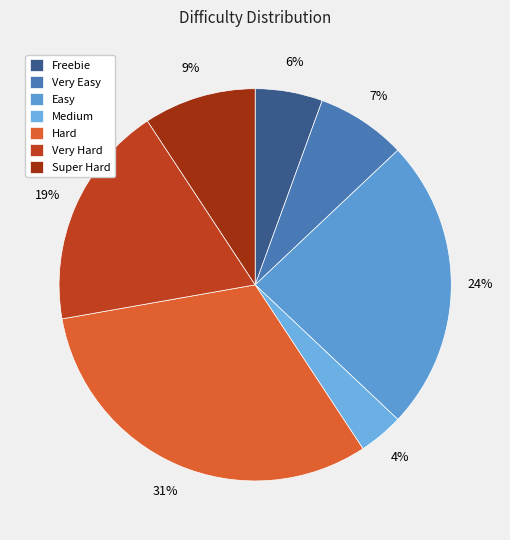

Do Medium and Easy together represent more than half of the pie?

No